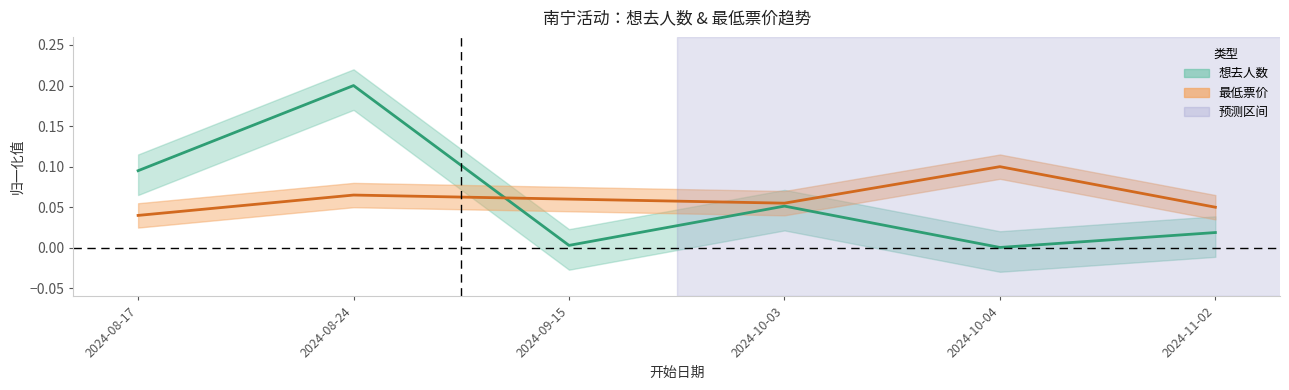

How many interior local peaks does the 最低票价 series have?

2